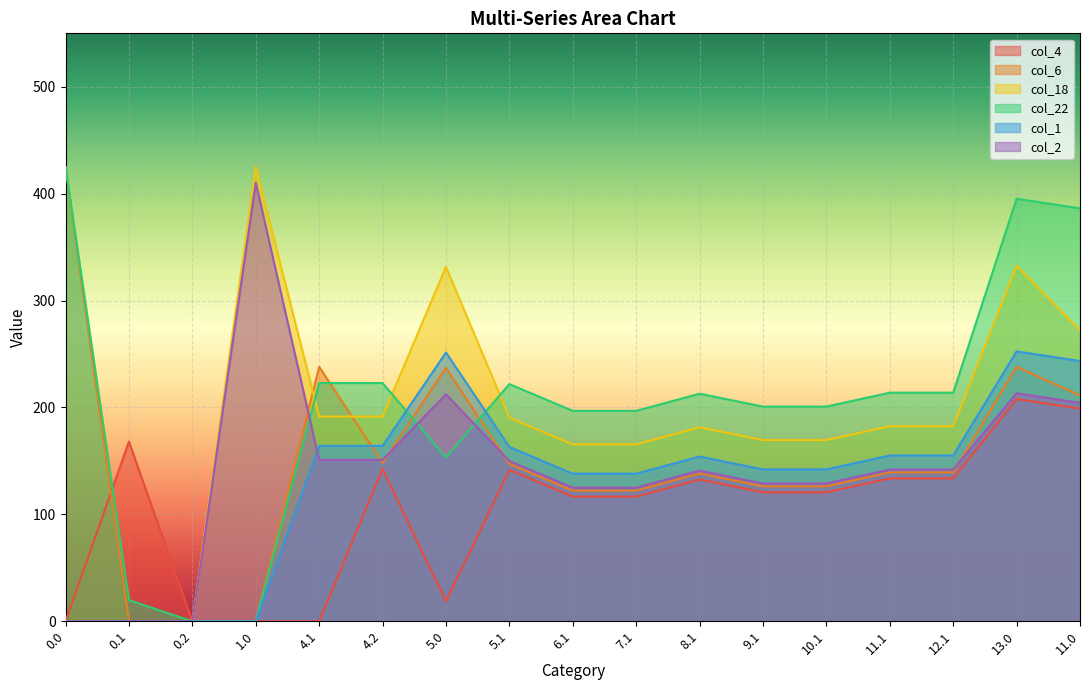

What is the label of the 9th point from the left?

6.1